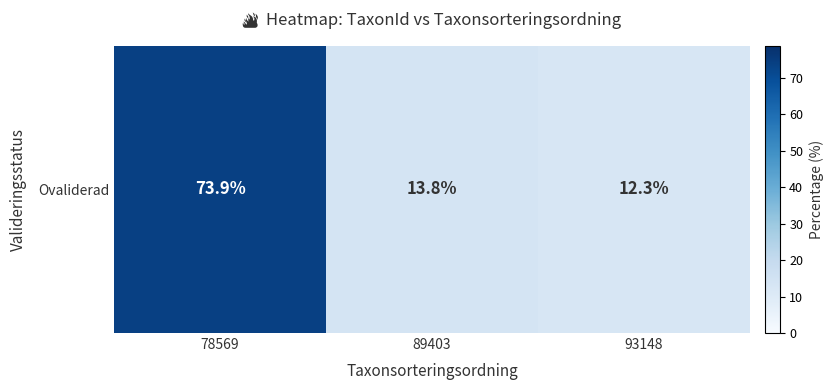

What is the sum of the values at 78569 and 93148?

86.2